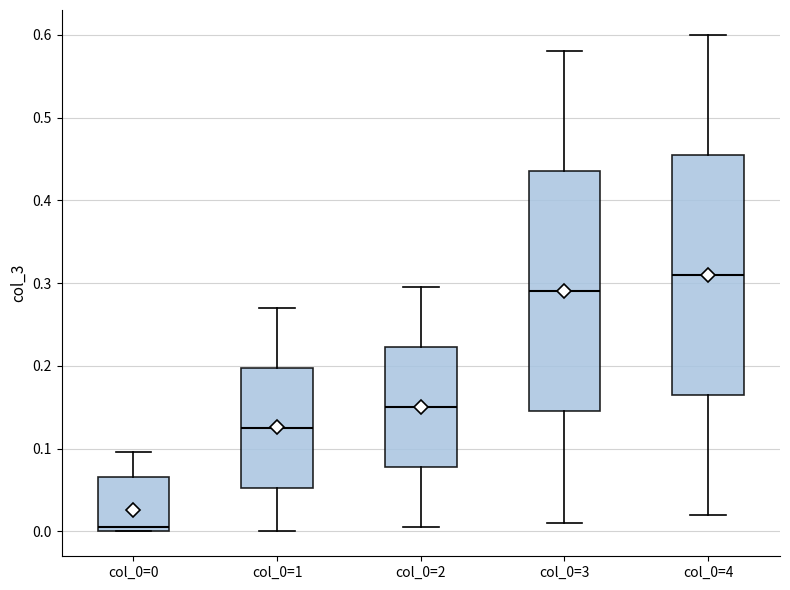

Reading left to right, read every box against the y-axis: the position of its median line, the range the box covers, and the ends of its whiskers. The values are not printed on the chart, so give them approximately, as read against the axis.

col_0=0: median 0.00 (just above the box's lower edge), box 0.00 to 0.07, whiskers 0.00 to 0.10
col_0=1: median 0.13, box 0.05 to 0.20, whiskers 0.00 to 0.27
col_0=2: median 0.15, box 0.08 to 0.22, whiskers 0.01 to 0.30
col_0=3: median 0.29, box 0.15 to 0.44, whiskers 0.01 to 0.58
col_0=4: median 0.31, box 0.17 to 0.46, whiskers 0.02 to 0.60